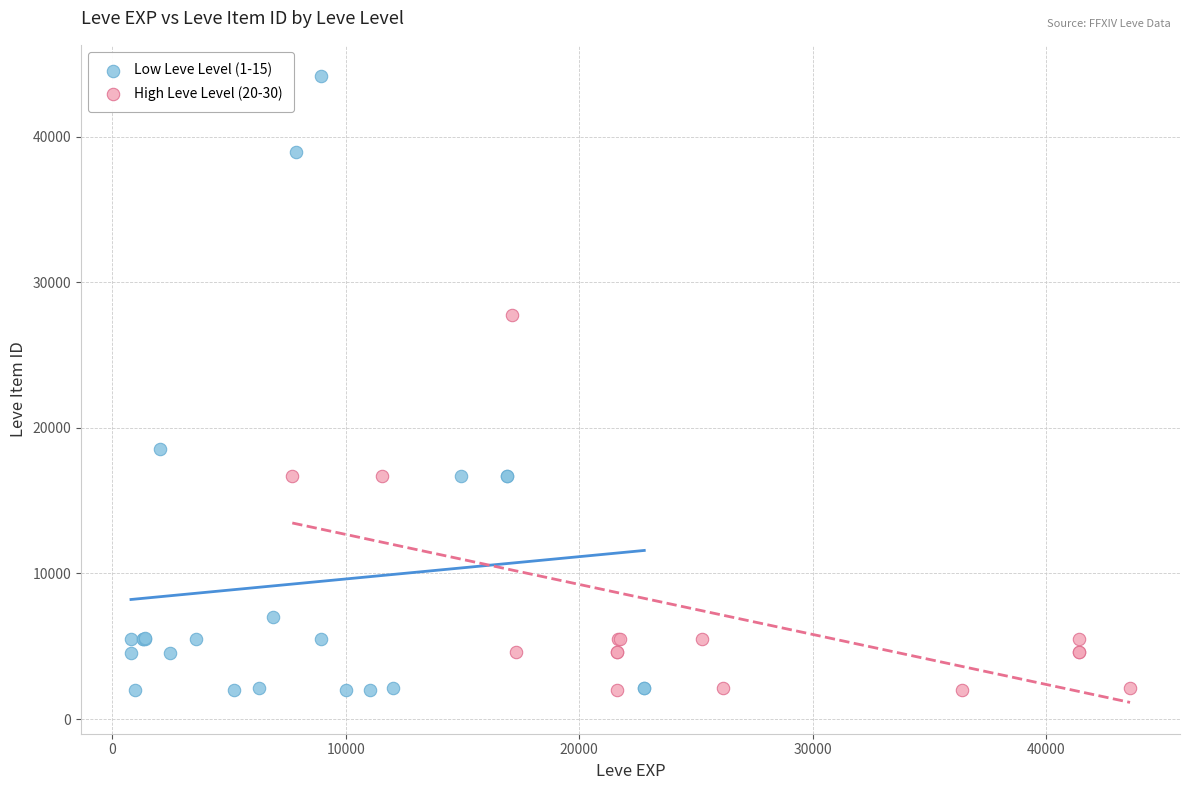

Which series contains the highest Y value?

Low Leve Level (1-15)